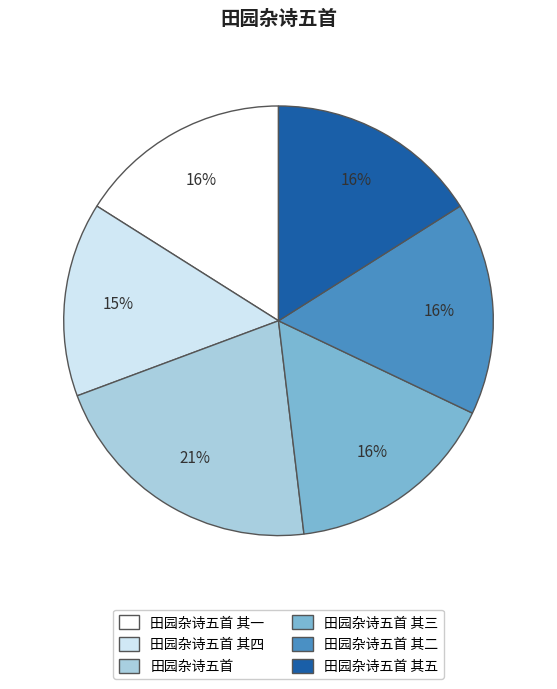

Which category has the smallest portion of the pie?

田园杂诗五首 其四